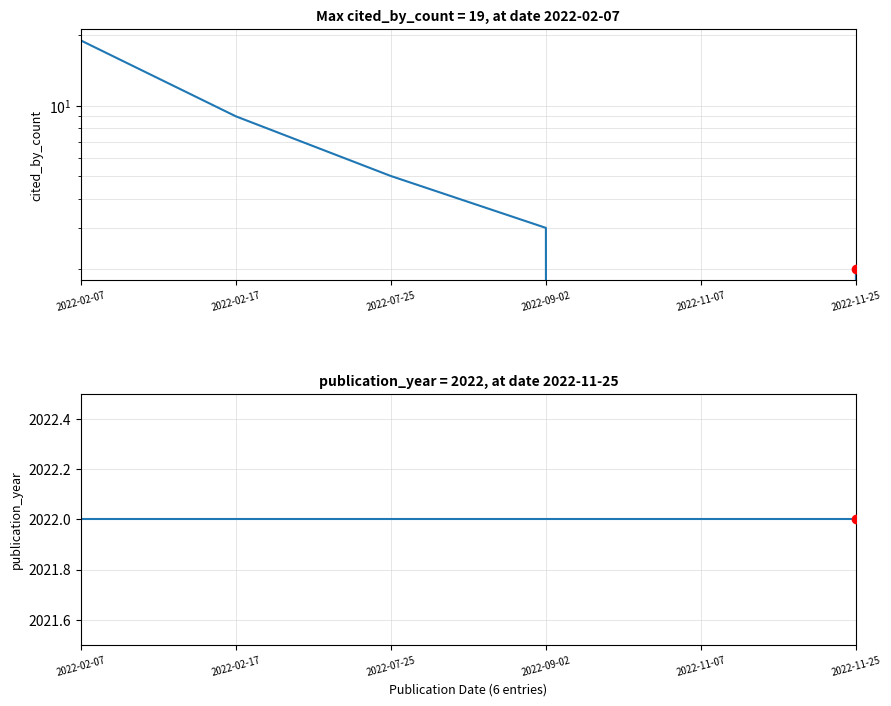

Is this an area chart (filled region under the line)?

No